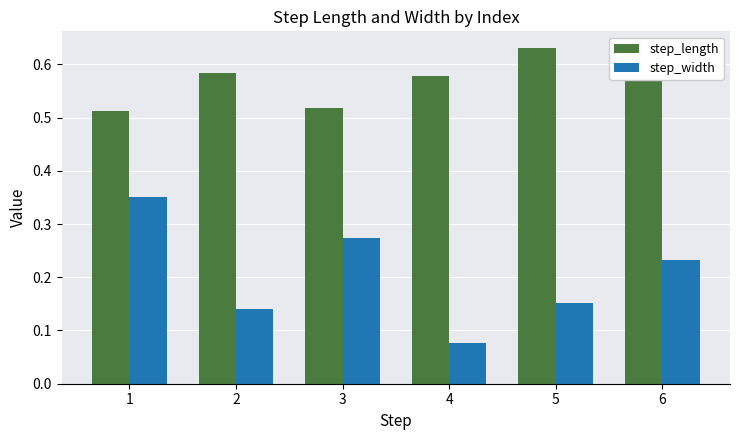

Which series has the largest total across all categories?

step_length